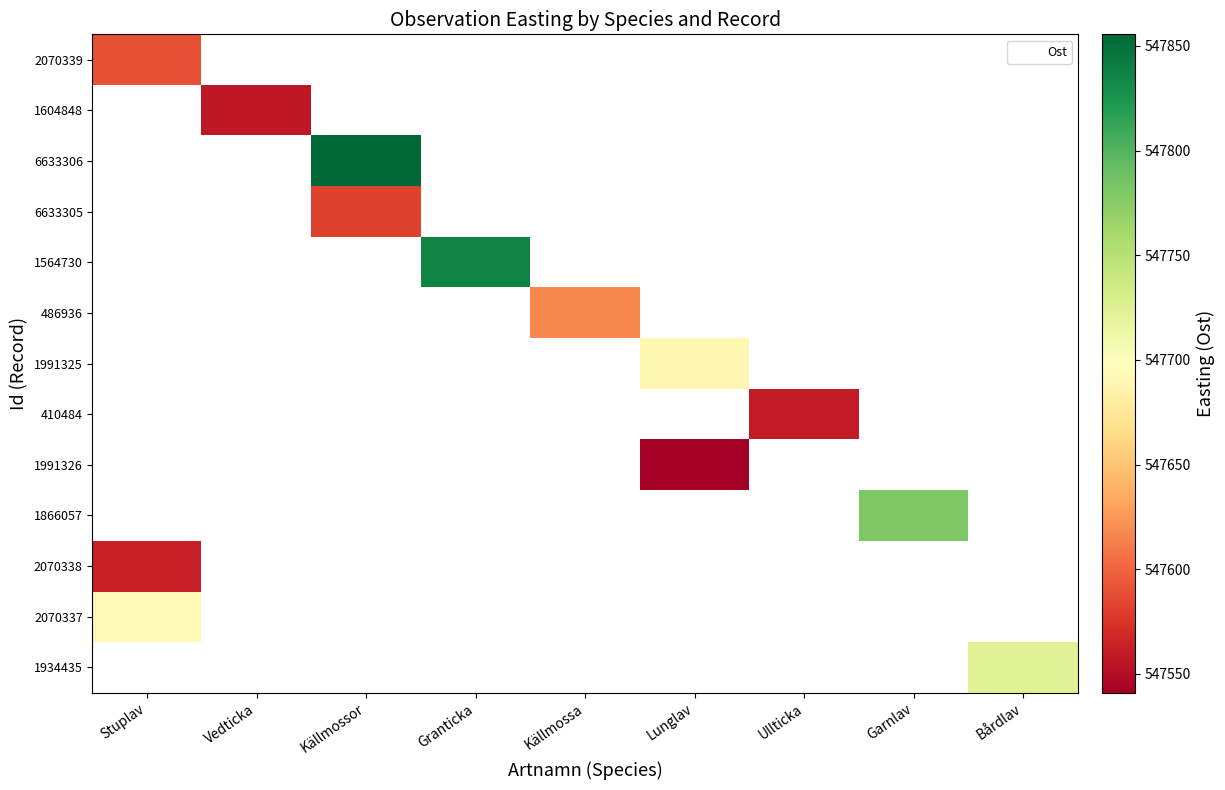

At which category does the chart reach its minimum across all series?

Lunglav